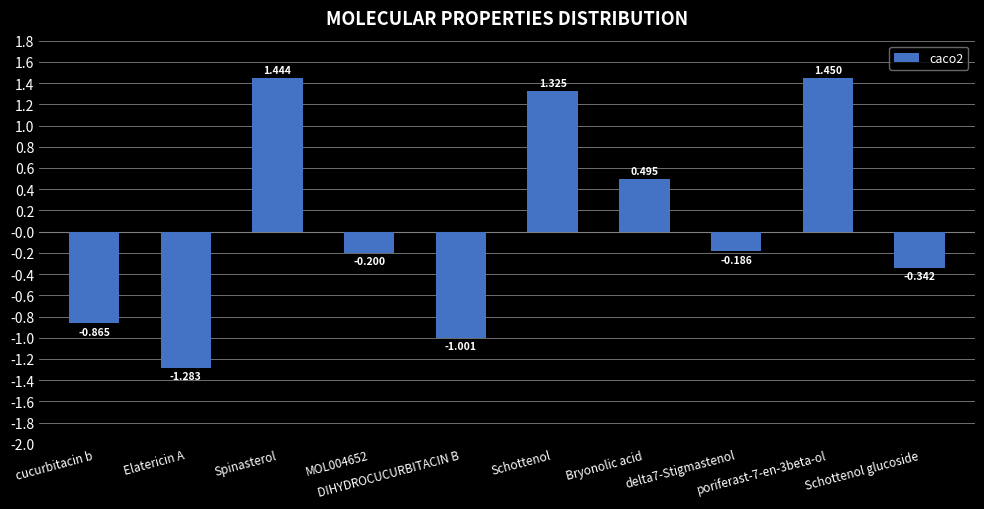

How many values are below zero?

6